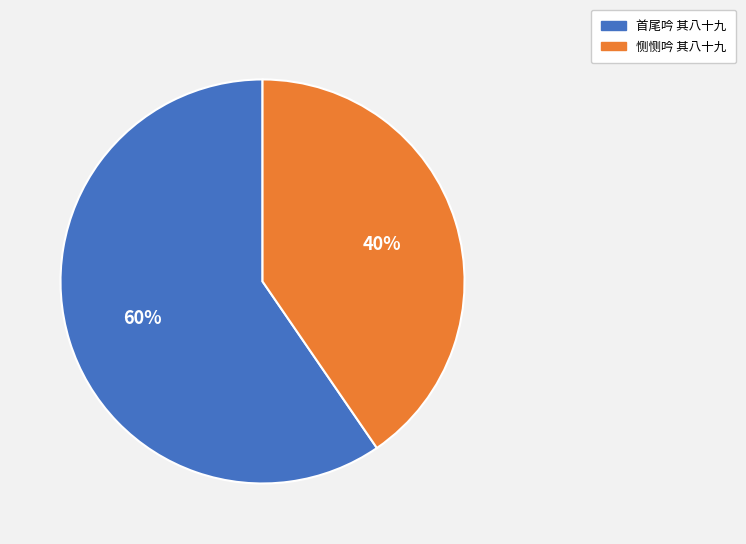

Which category has the biggest portion of the pie?

首尾吟 其八十九